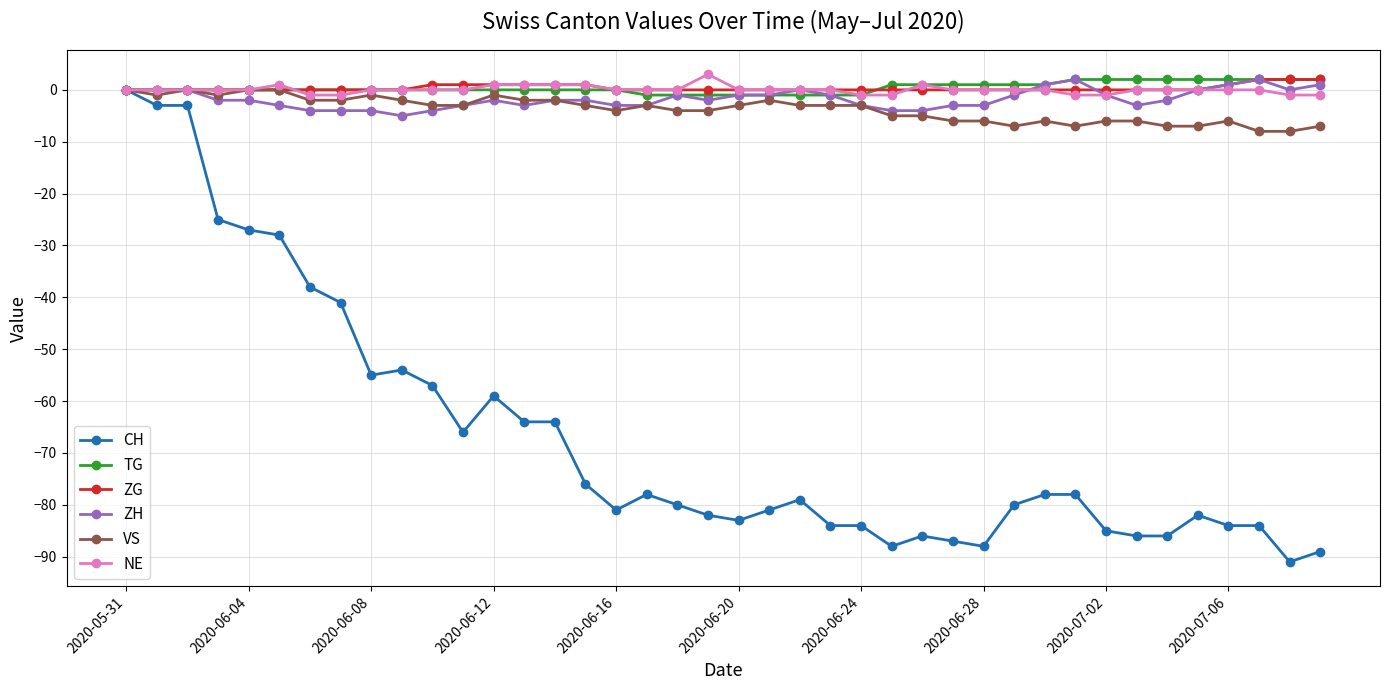

What is the smallest value displayed?

-91